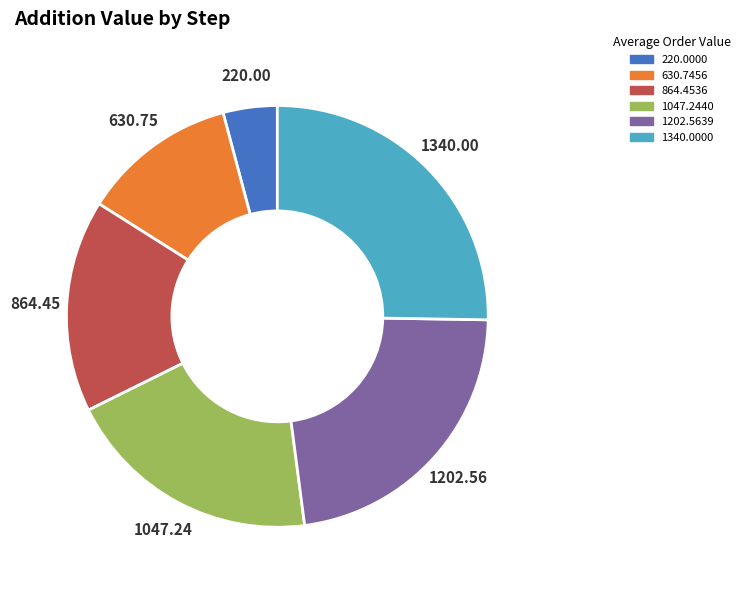

Is there a majority slice in this chart?

No